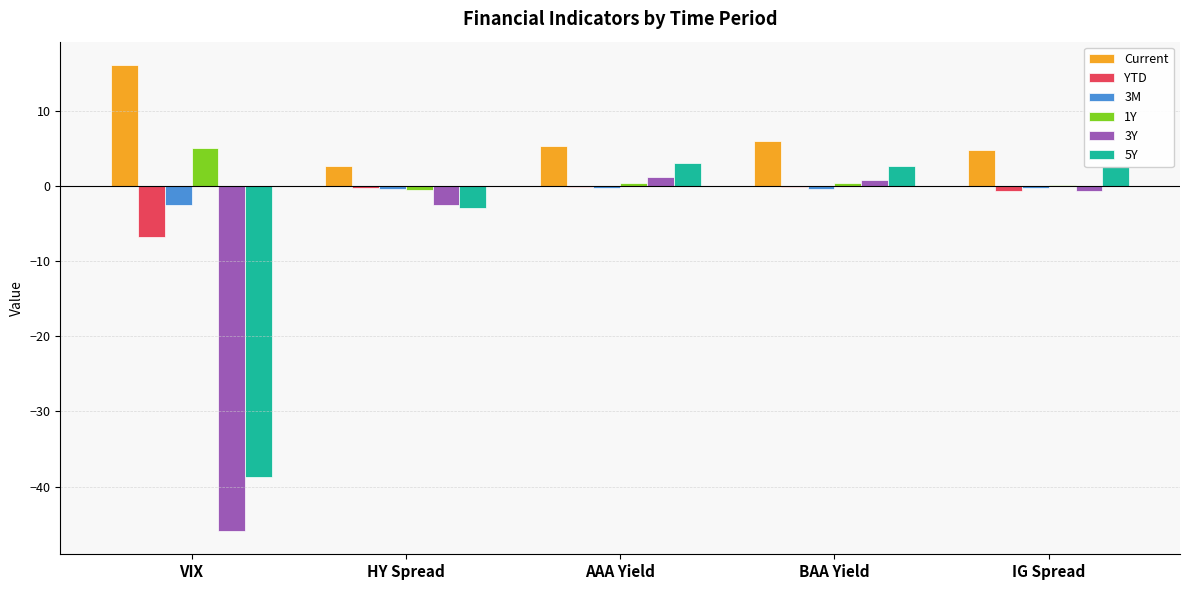

Is the value of Current at VIX greater than the value of 1Y at IG Spread?

Yes